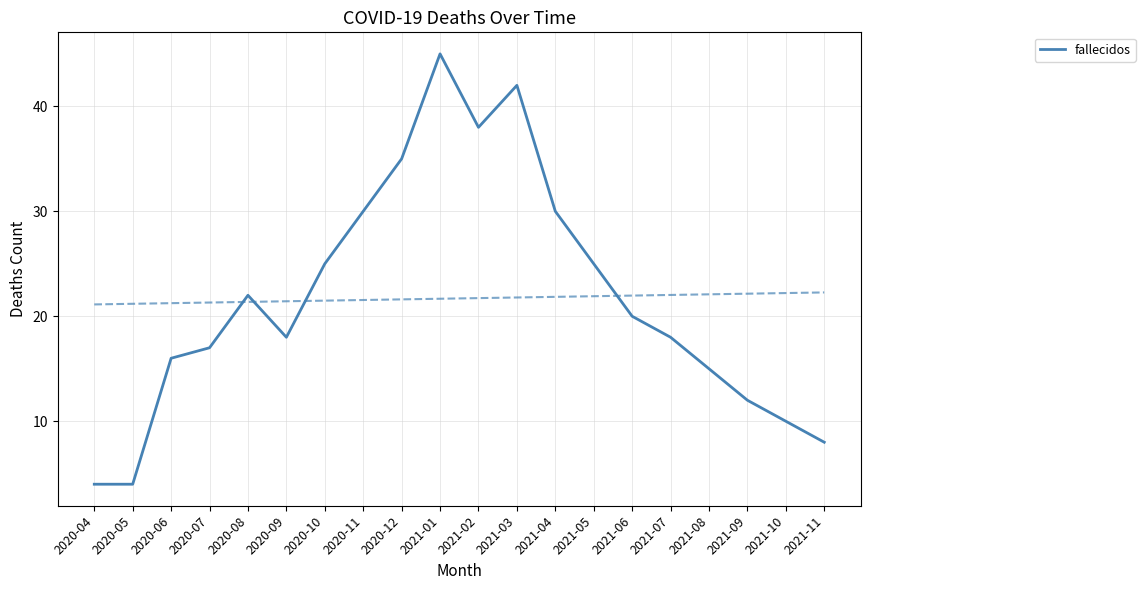

What position from the left is 2020-05?

2